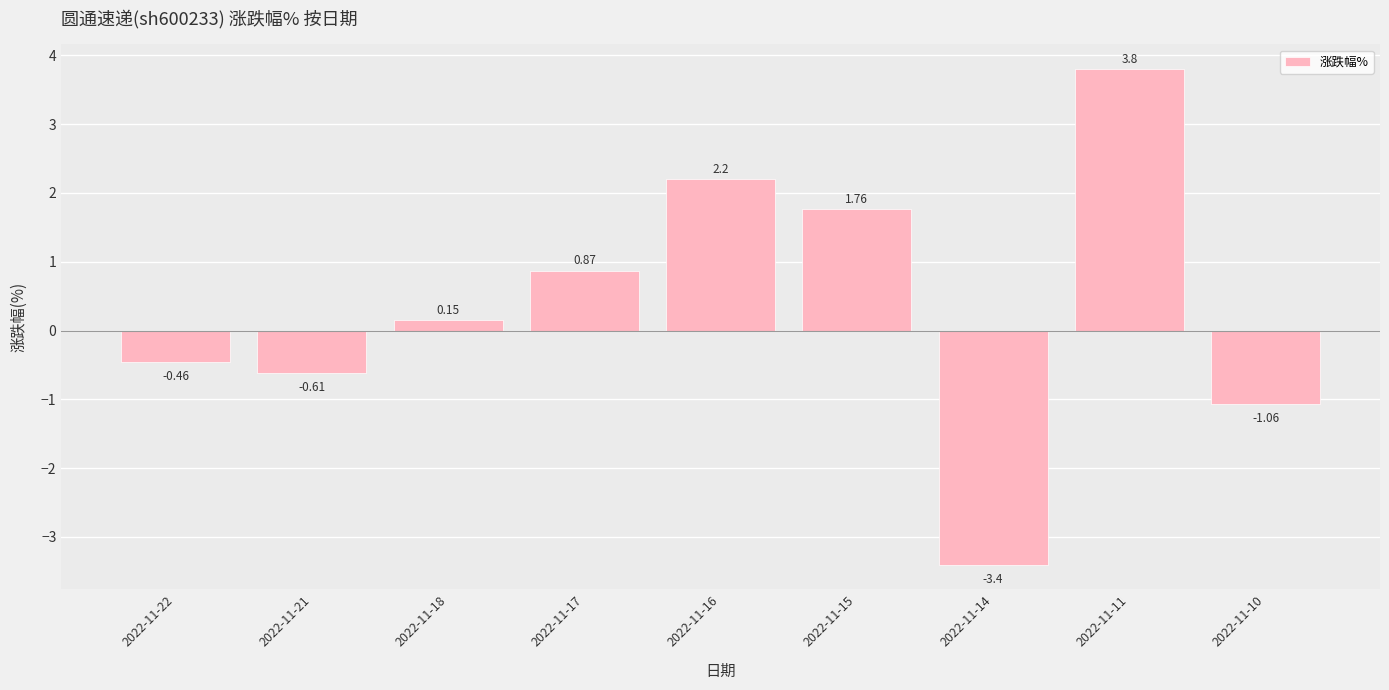

Approximately how many times larger is the value at 2022-11-16 compared to 2022-11-15?

1.2